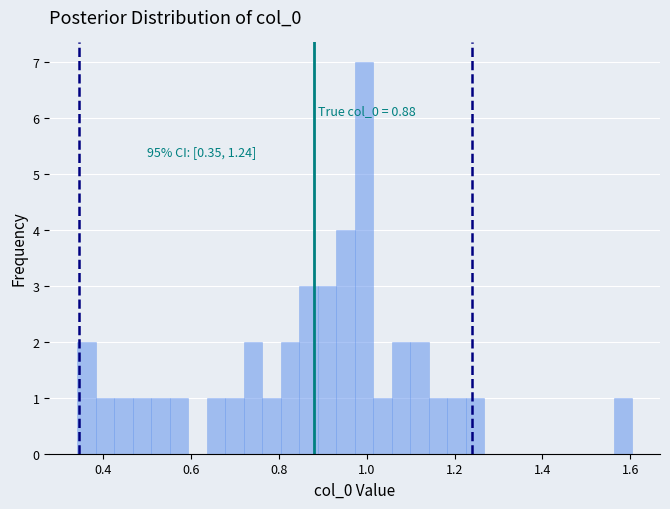

Read against the x-axis, roughly where is the centre of the tallest bar?

1.00